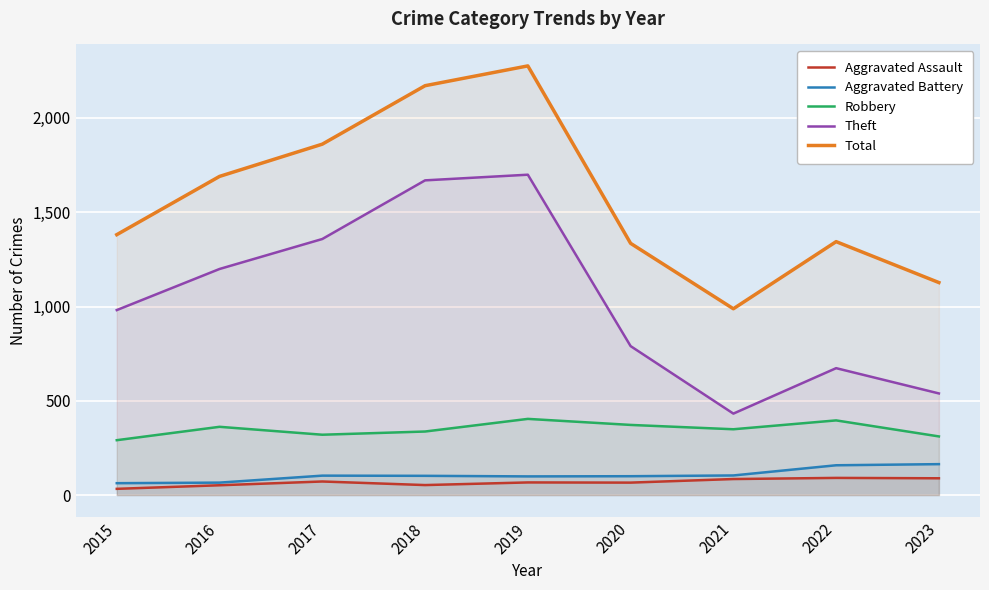

Between 2019 and 2022, which series saw the biggest shift?

Theft